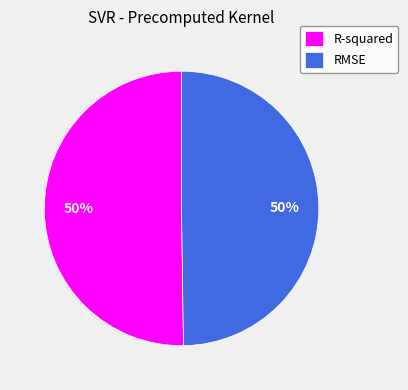

True or false: RMSE accounts for 39% of the total.

False